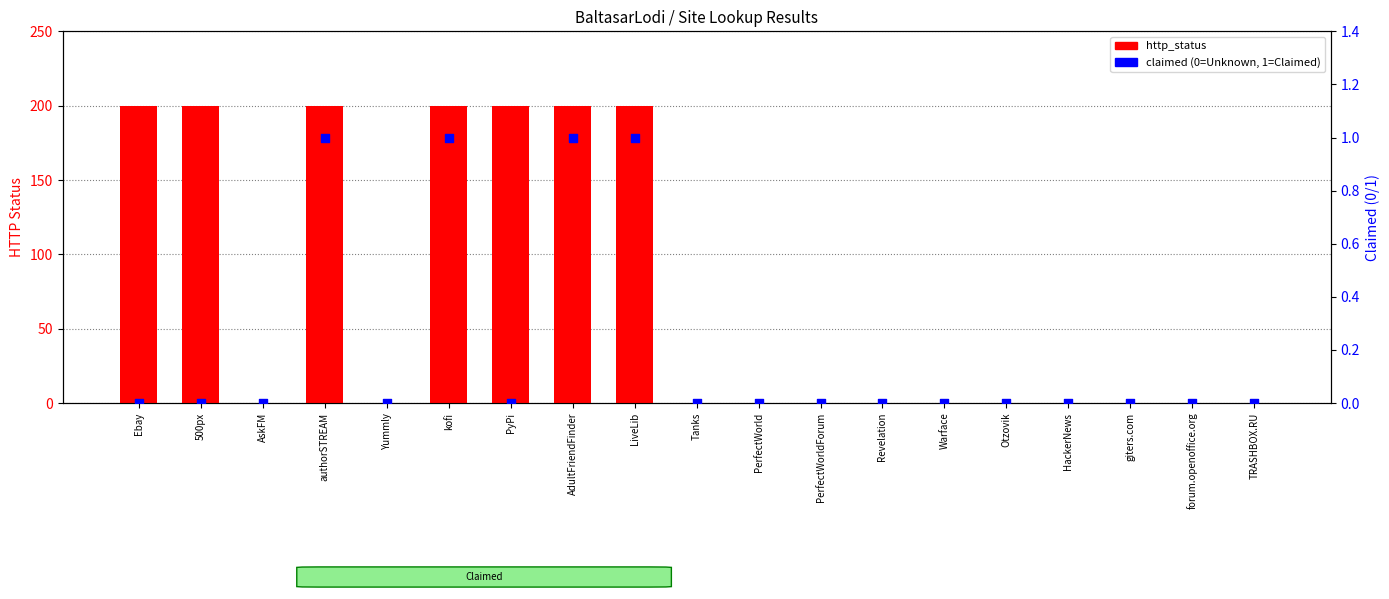

Which series has the largest total across all categories?

http_status